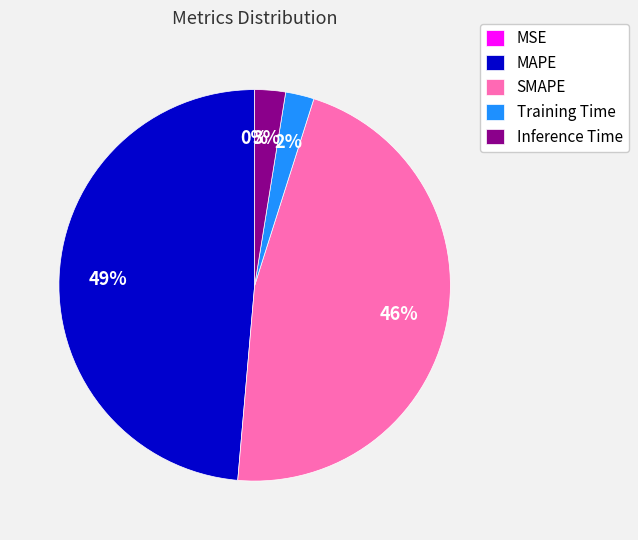

To the nearest percent, what is the combined percentage of MAPE and SMAPE?

95%